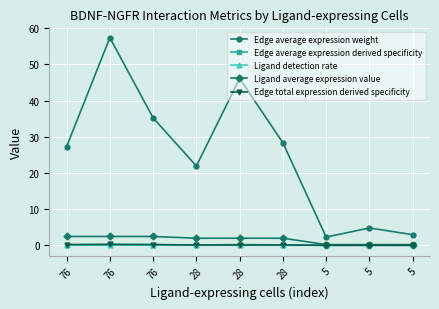

What is the total value across all series at 28?

24.1